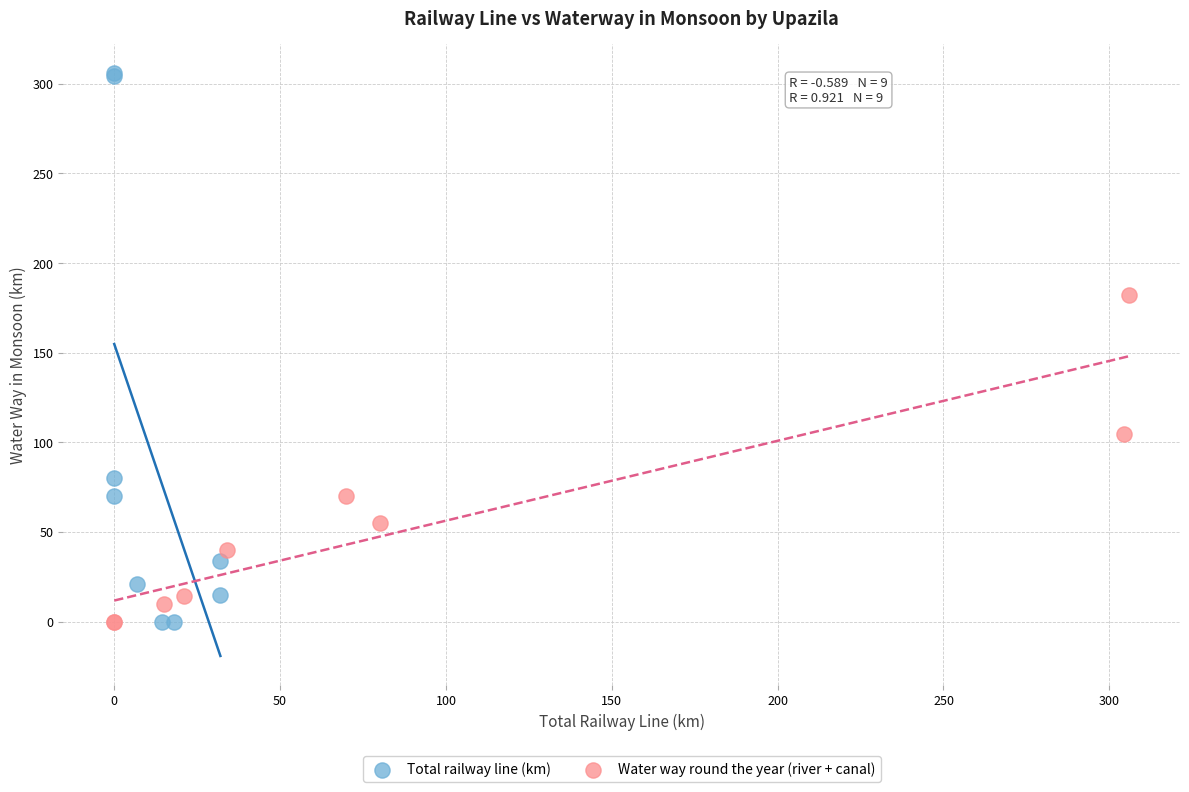

Which series has the largest Y range (max minus min)?

Total railway line (km)